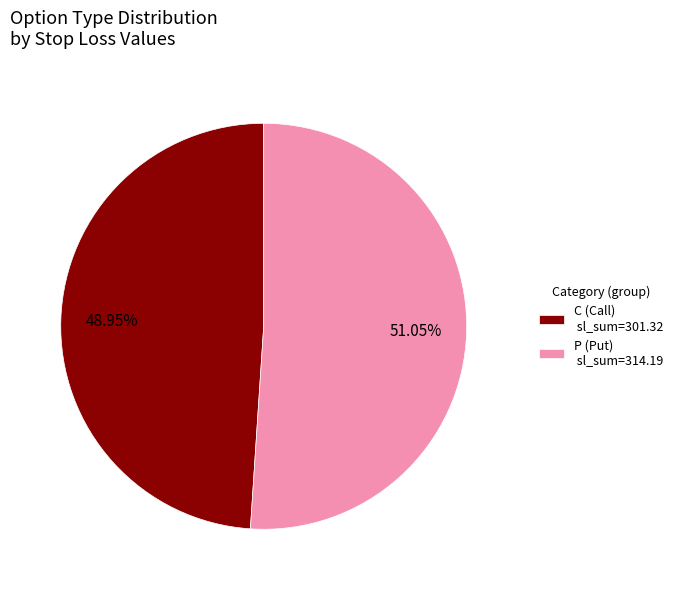

Is there any slice that represents more than half of the pie?

Yes